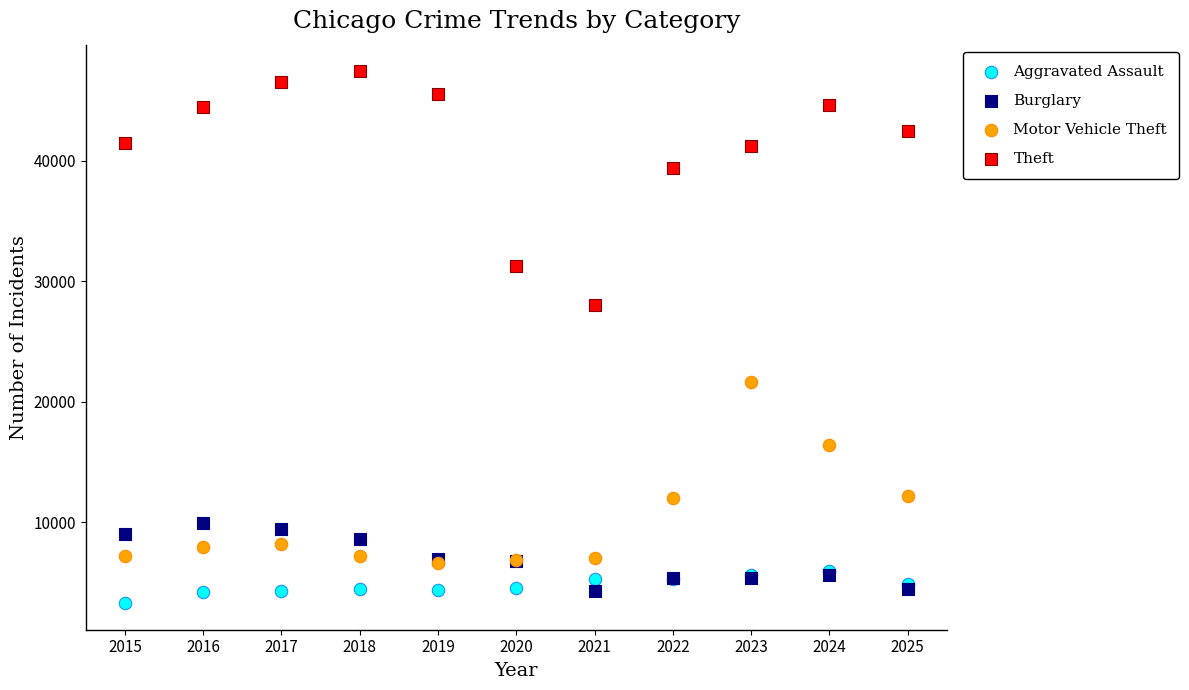

What are all the series names shown in the legend?

Aggravated Assault, Burglary, Motor Vehicle Theft, Theft